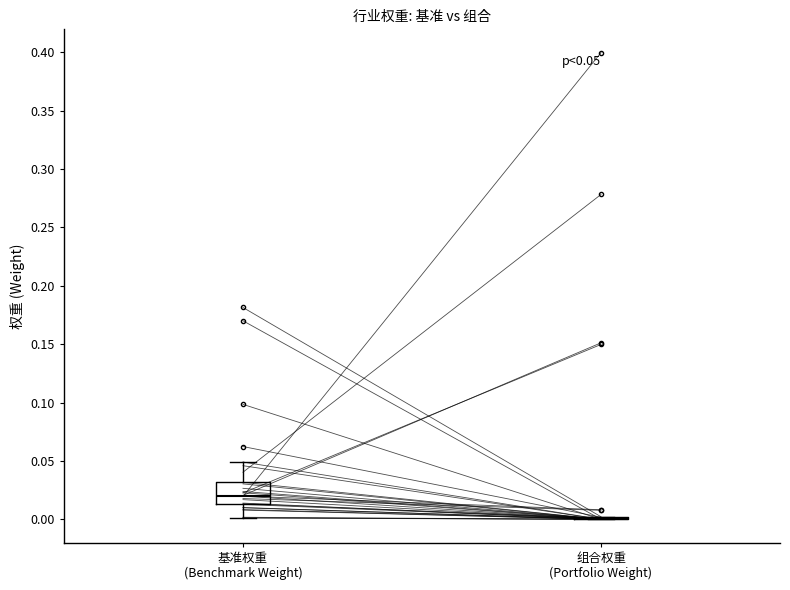

Comparing the boxes themselves (not the whiskers), which one is the tallest?

基准权重 (Benchmark Weight)